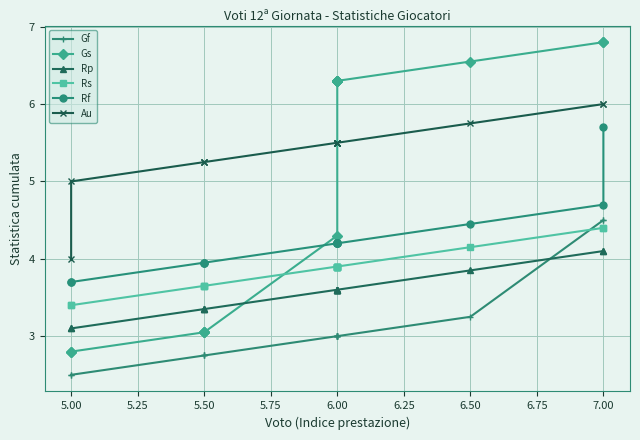

Rank the series by their maximum value, from lowest to highest.

Rp, Rs, Gf, Rf, Au, Gs